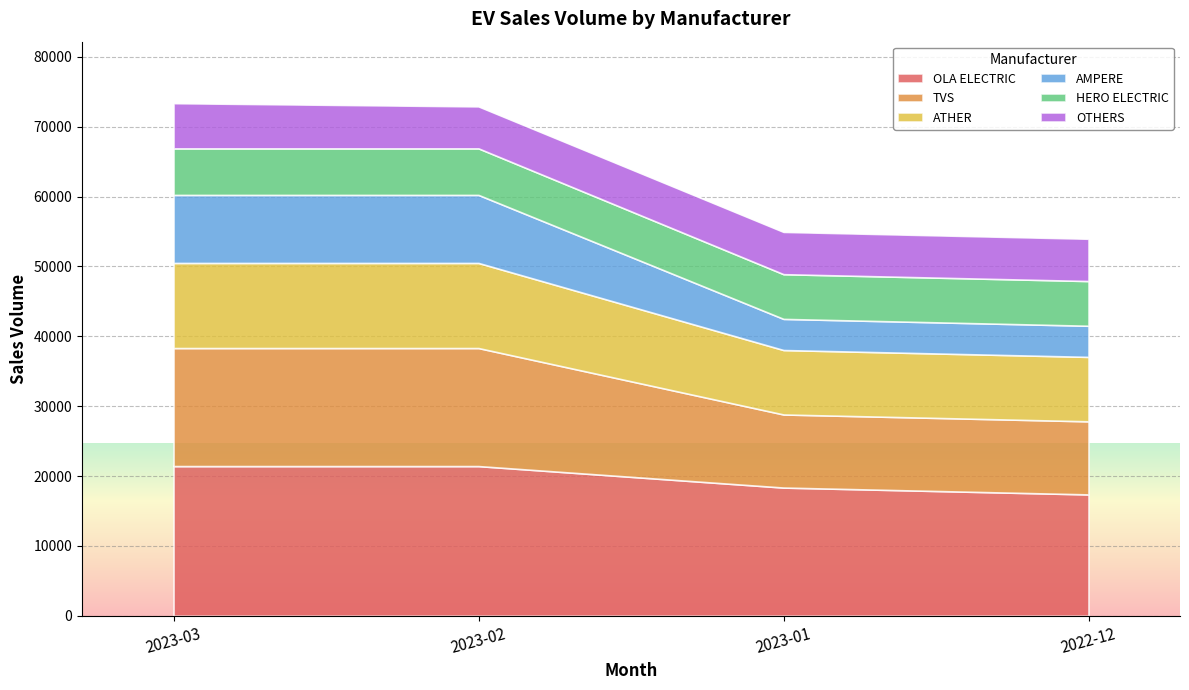

List the labels in order of ATHER value, largest first.

2023-03, 2023-02, 2023-01, 2022-12